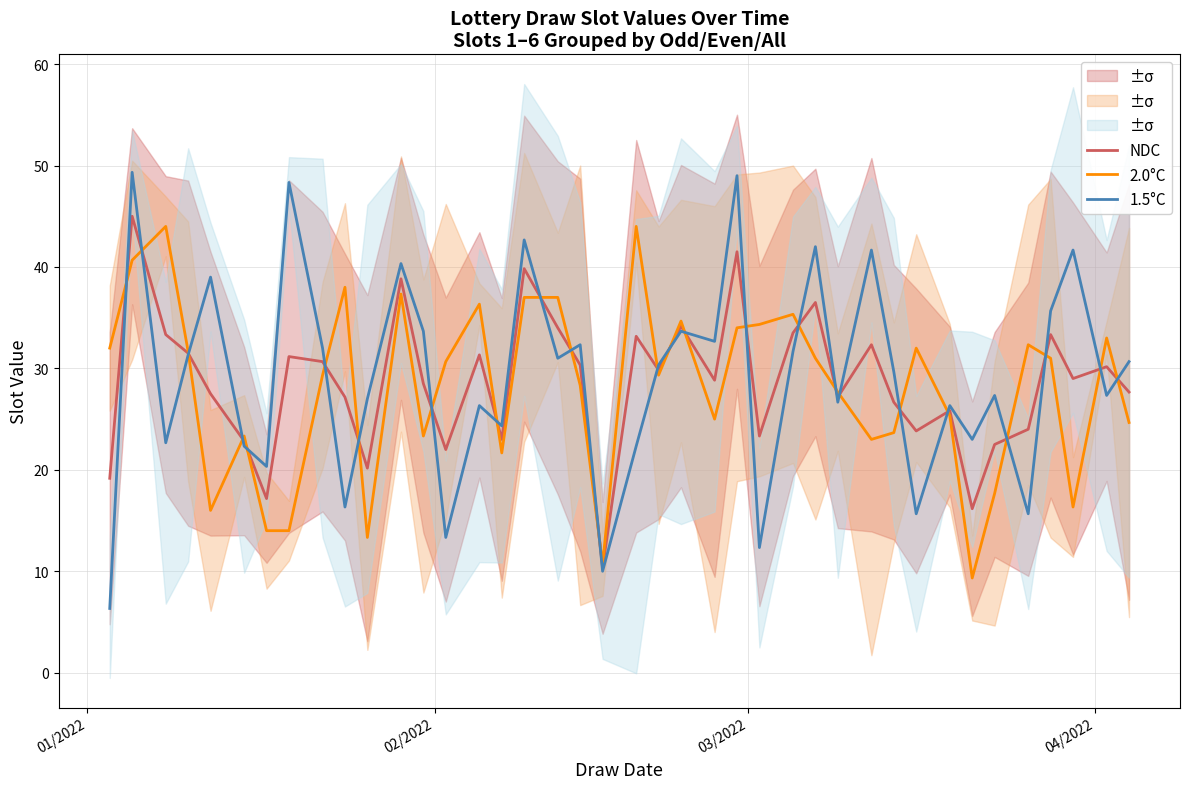

What are all the series names shown in the legend?

NDC, 2.0°C, 1.5°C